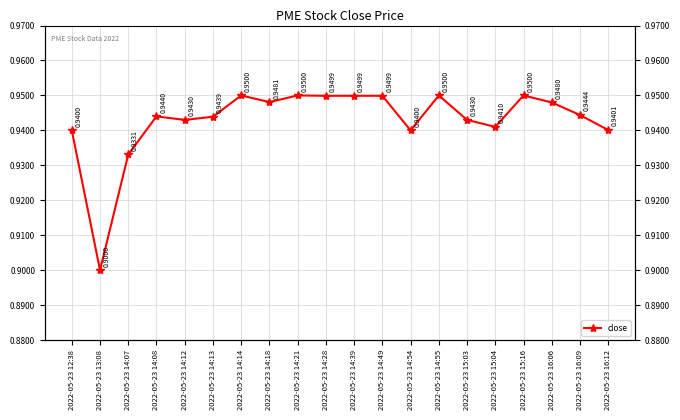

Between 2022-05-23 16:12 and 2022-05-23 15:03, which is larger?

2022-05-23 15:03